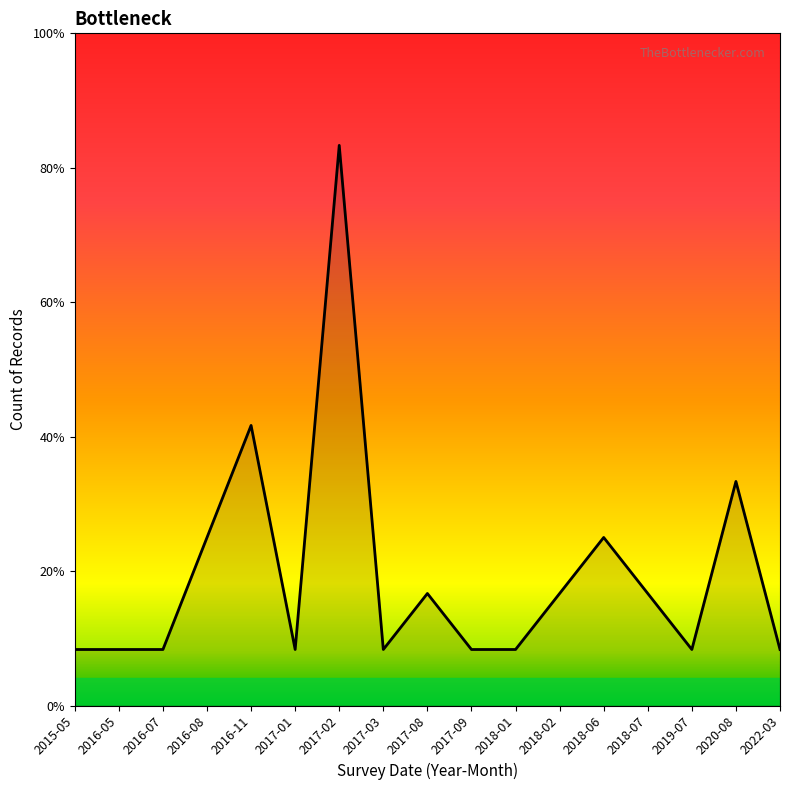

How many points are lower than both their immediate neighbors (excluding endpoints)?

3